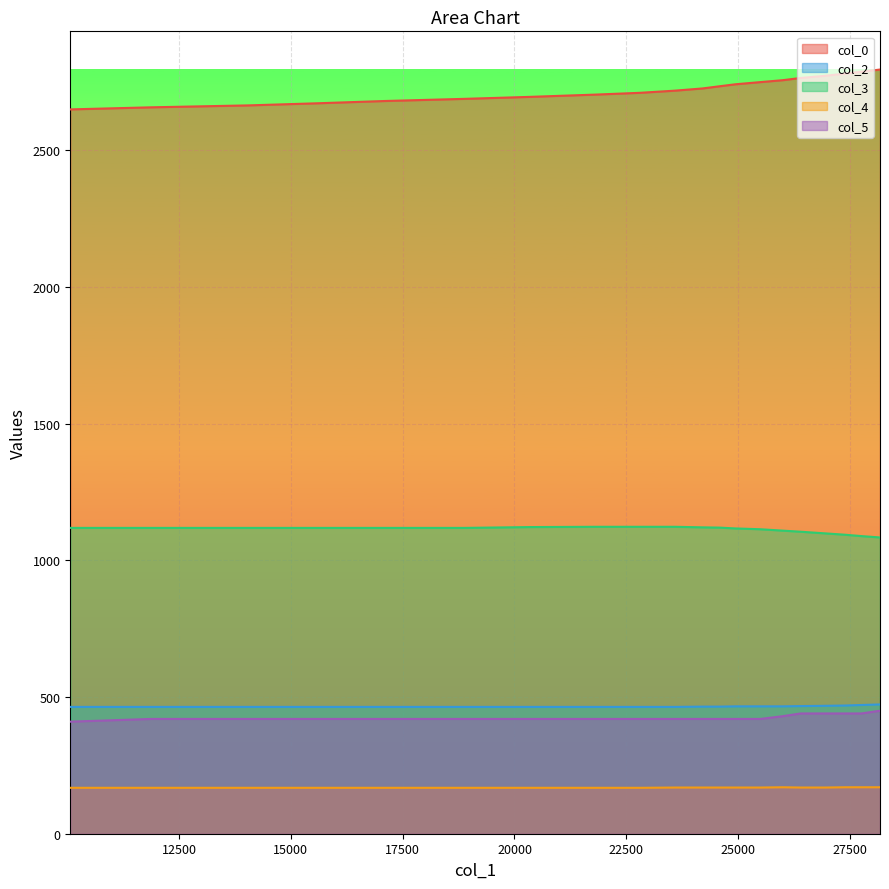

What is the value of the col_0 point at the 19th from the left?

2787.9